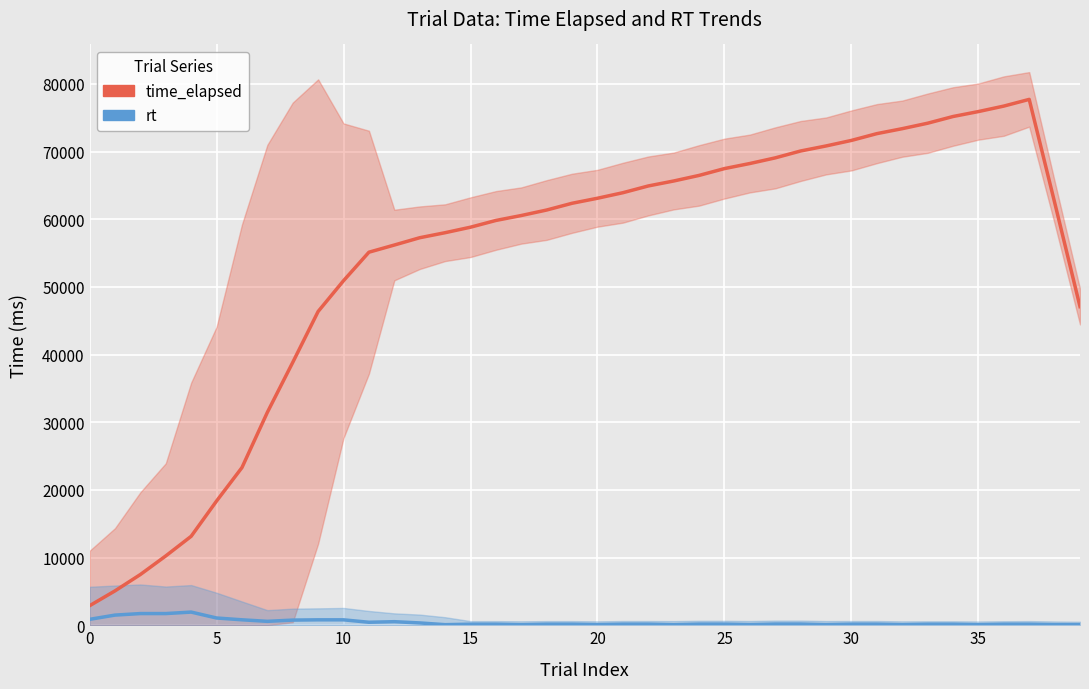

True or false: rt has more than 1 interior local peaks.

True